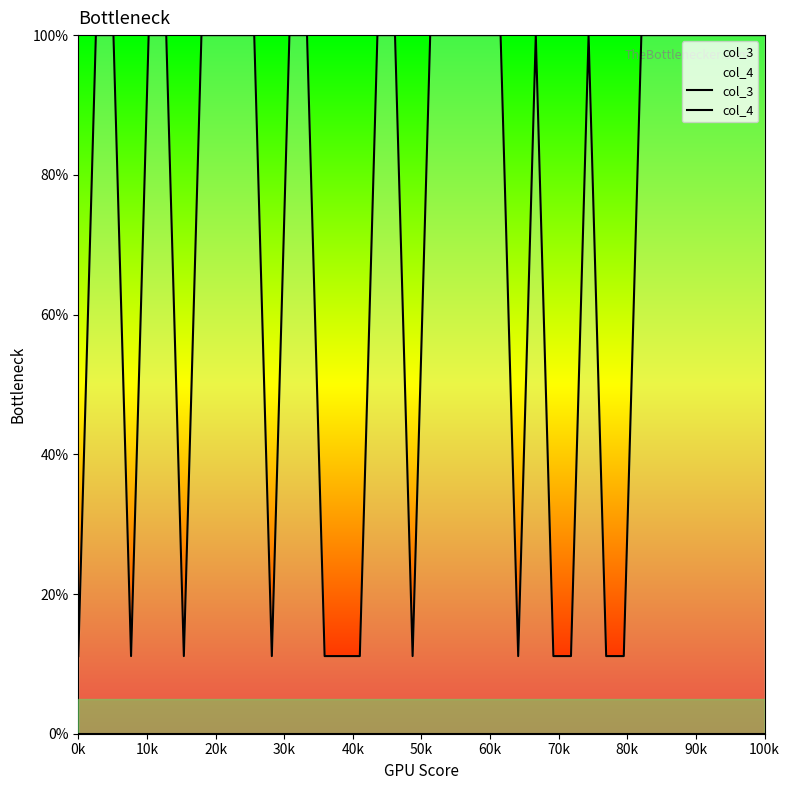

What is the label of the 15th point from the right?

25